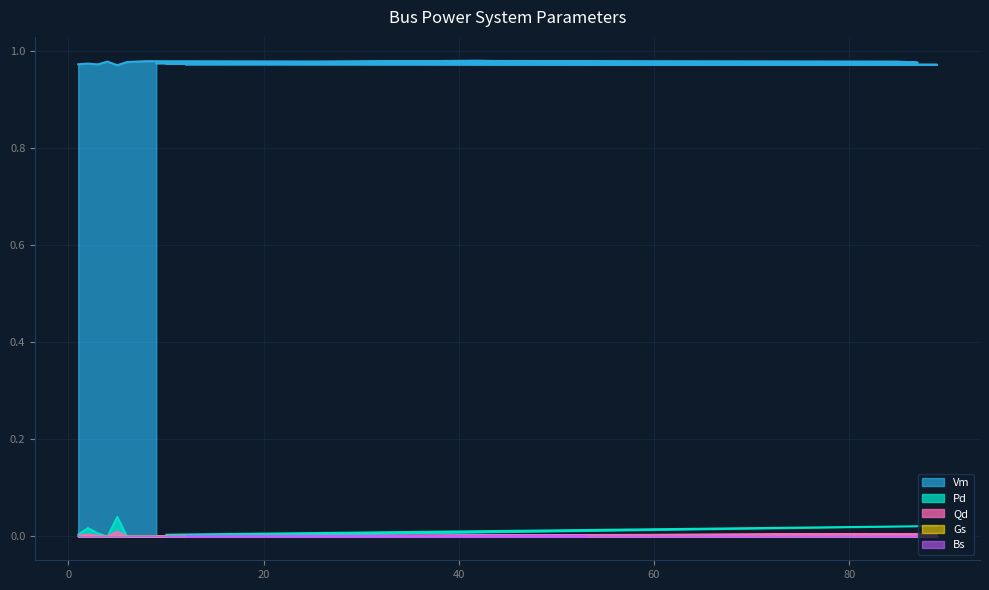

At 8, list the series in order from smallest to largest.

Pd, Qd, Vm